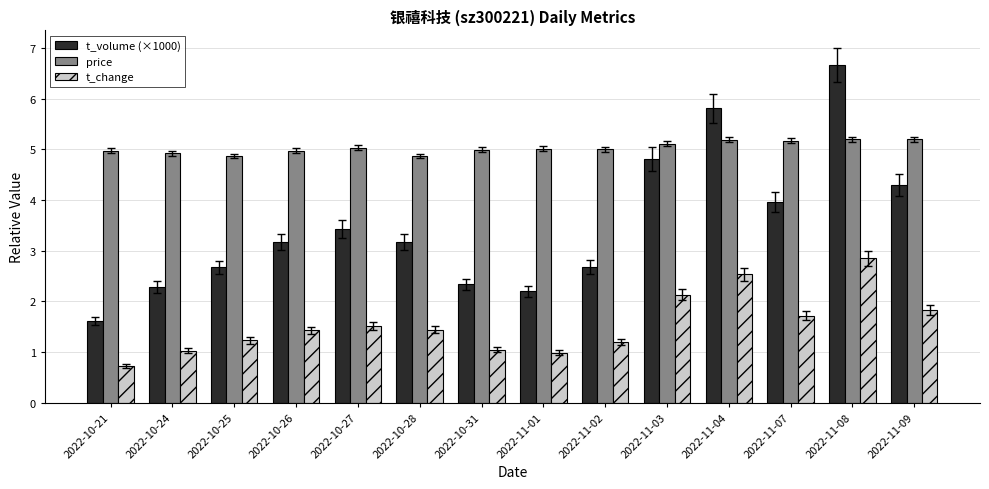

What is the difference between the highest and lowest values at 2022-10-24?

3.9